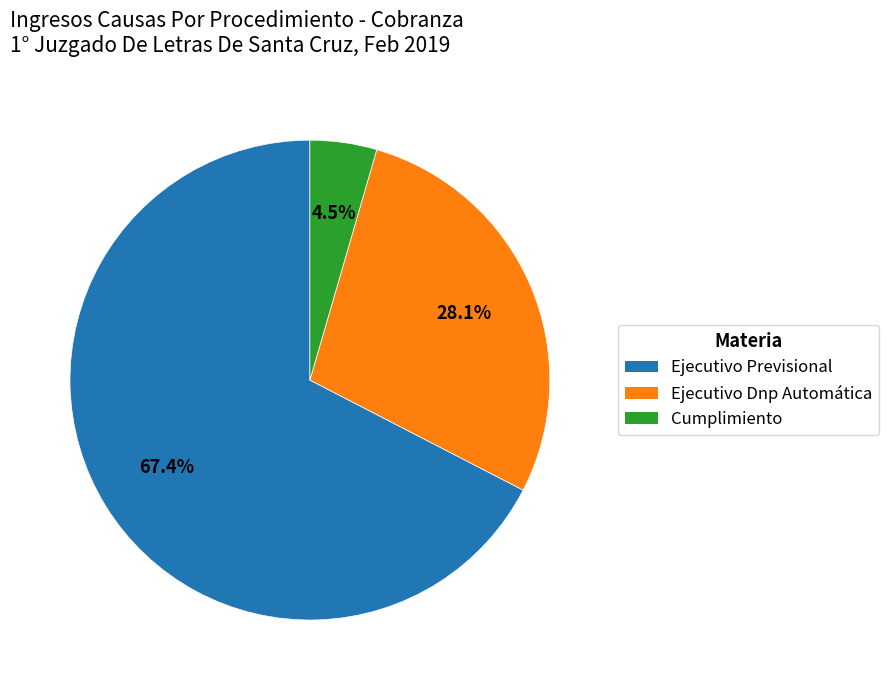

How many slices are in this pie chart?

3